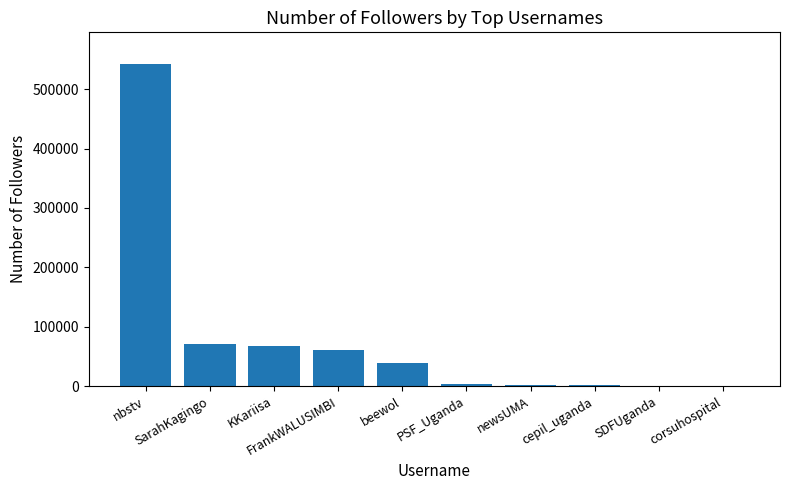

What is the change in value from beewol to newsUMA?

-36252